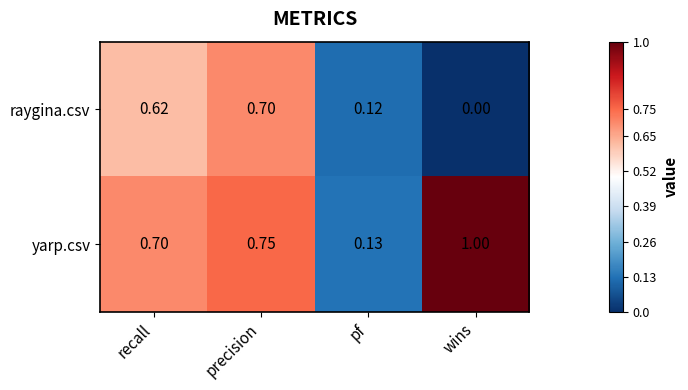

At which category is the sum across all series the highest?

precision